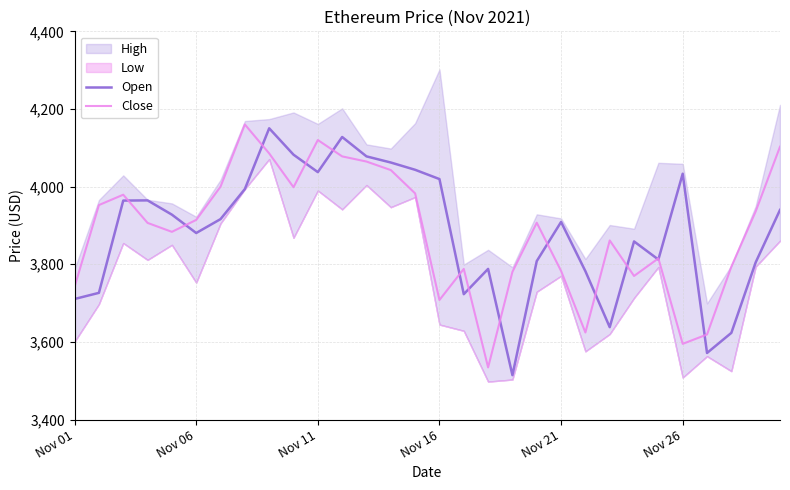

What is the value of the Close point at the 3rd from the left?

3979.2